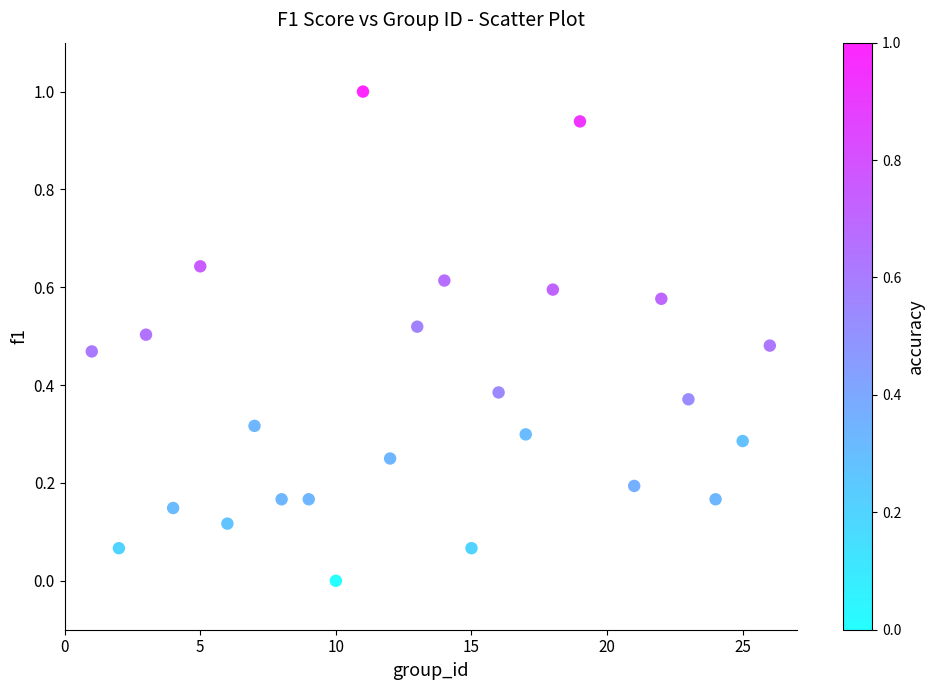

What is the range of Y values (max minus min)?

1.0